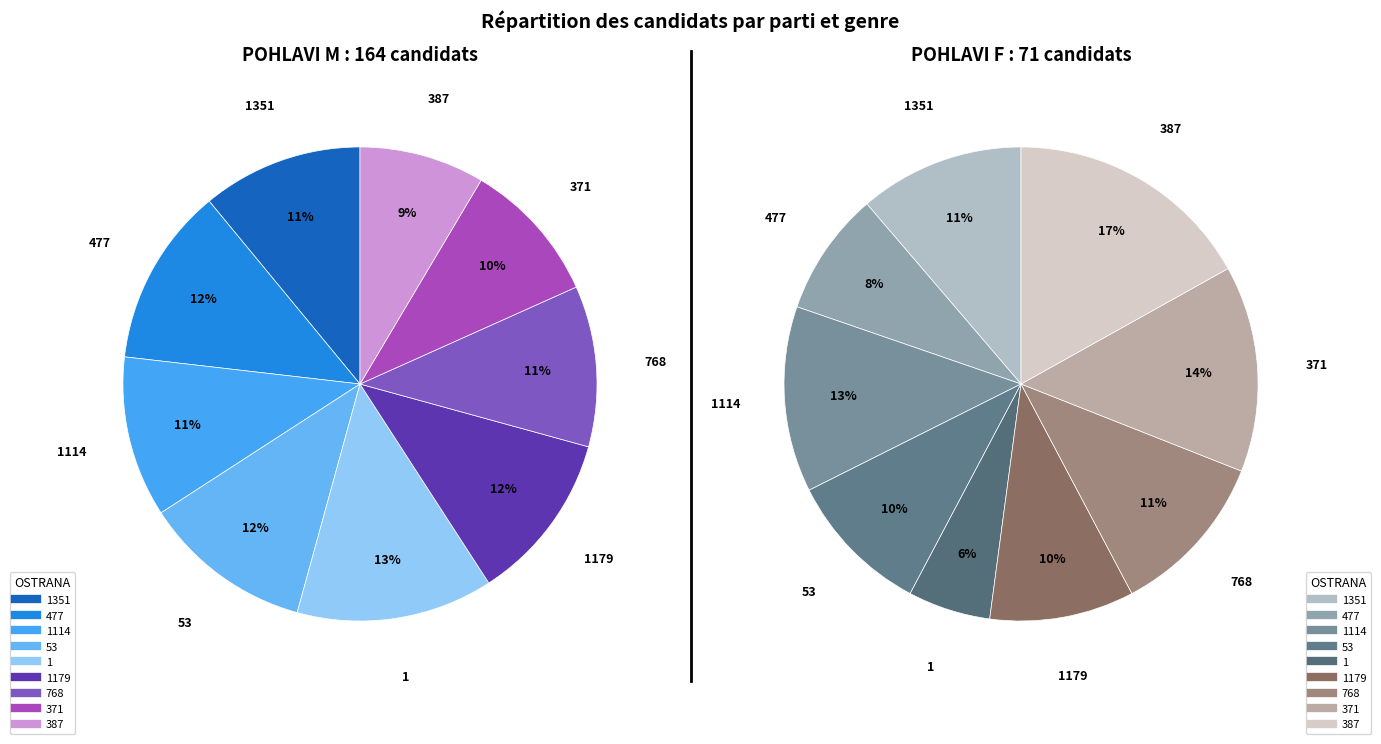

How many slices are in this pie chart?

9